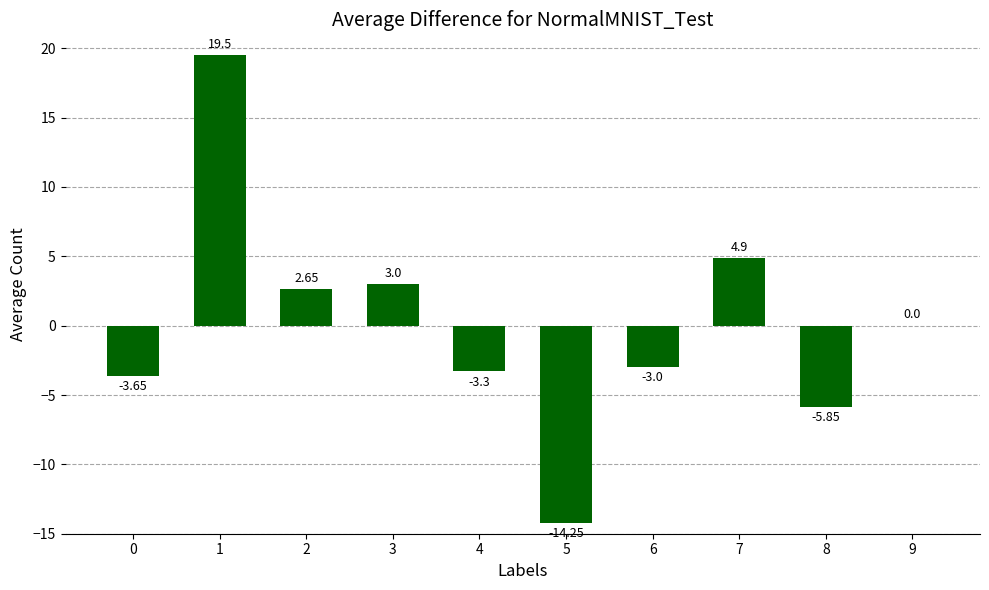

Approximately how many times larger is the value at 1 compared to 7?

4.0